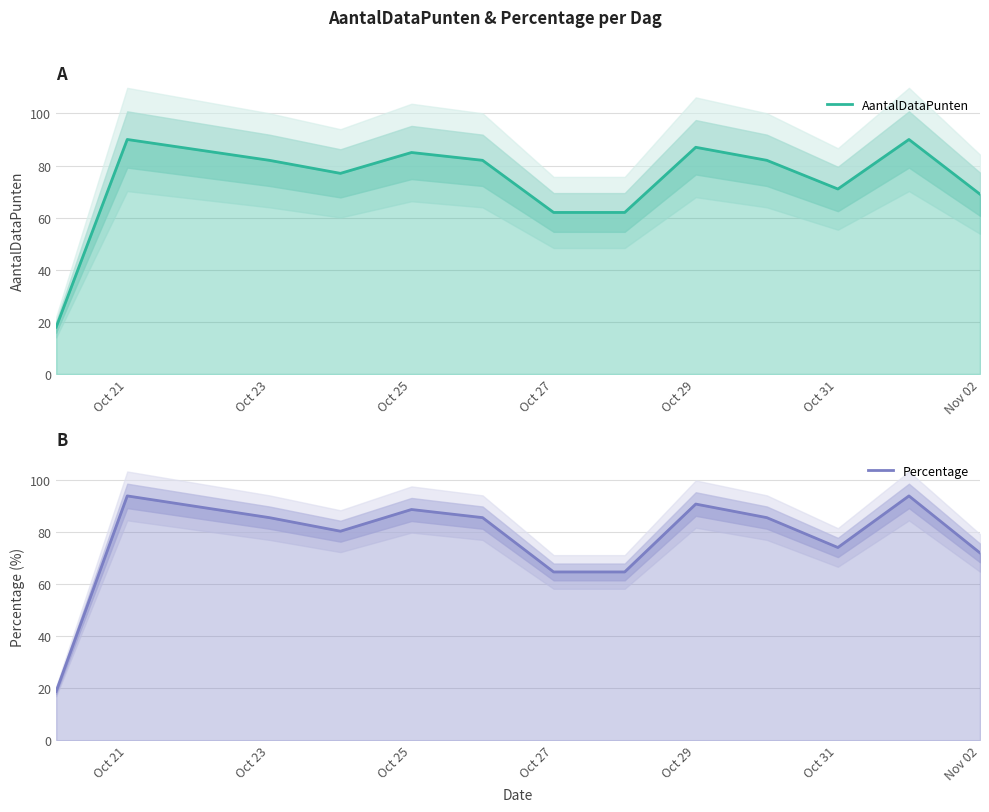

List the series in order of their peak value, lowest first.

AantalDataPunten, Percentage